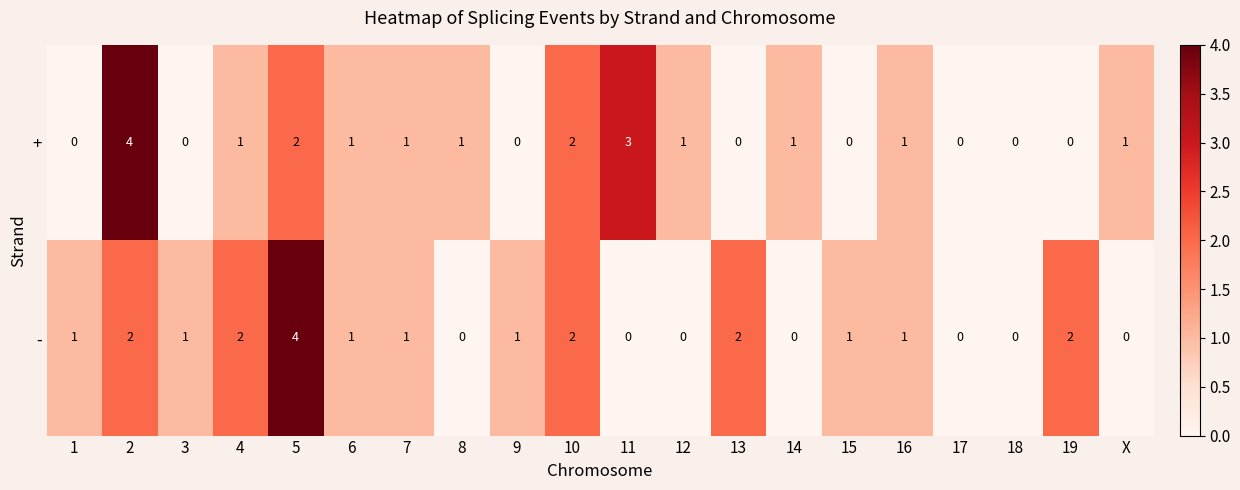

How many series are shown in this chart?

2